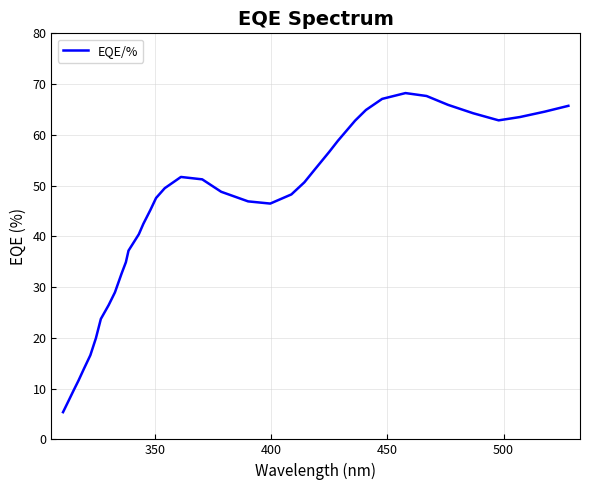

What is the smallest value displayed?

5.4